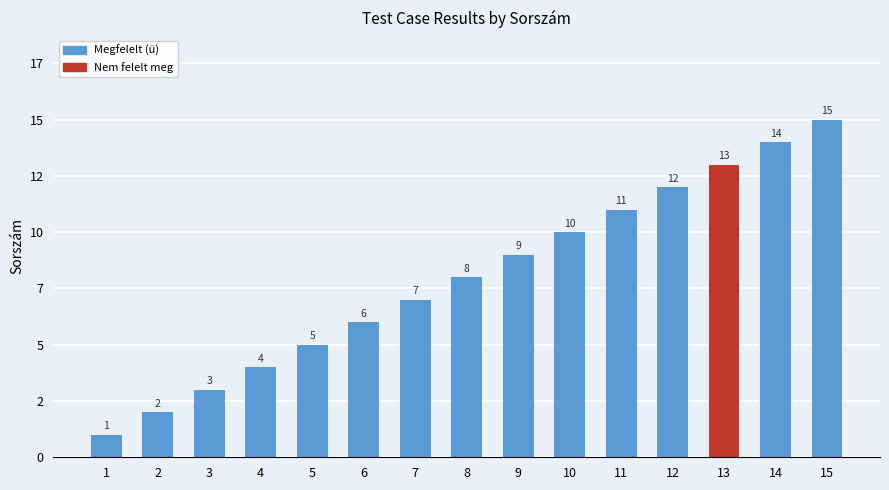

Approximately how many times larger is the value at 4 compared to 5?

0.8